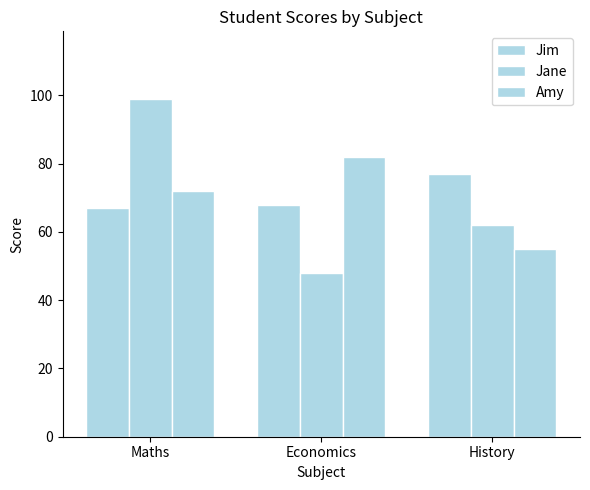

Which series has the largest range (max minus min)?

Jane